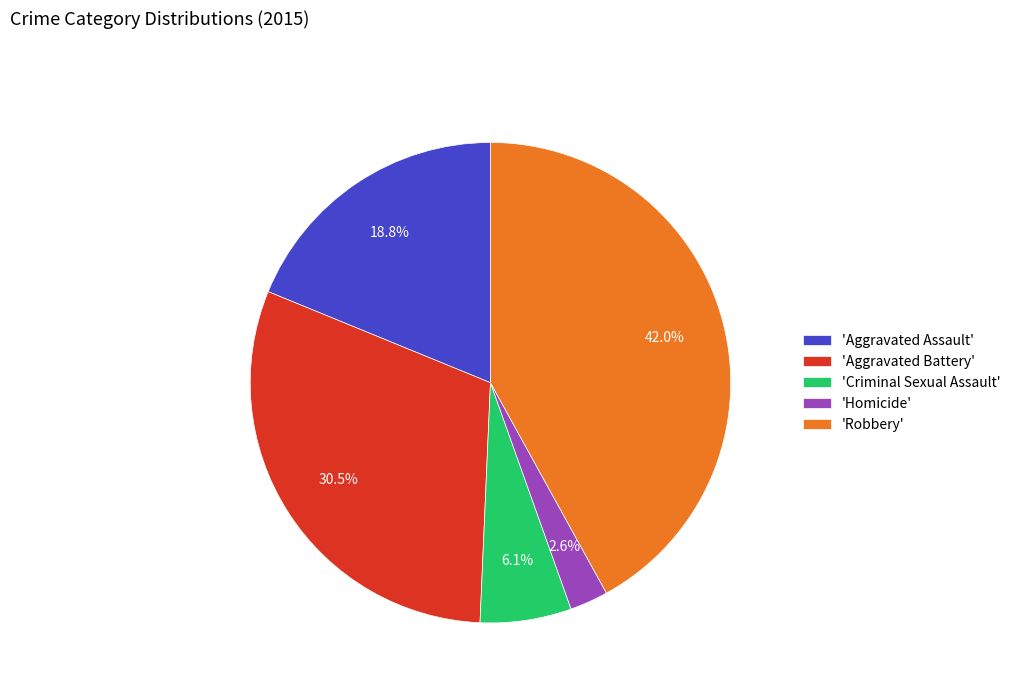

What portion of the pie excludes 'Aggravated Assault'?

81.2%